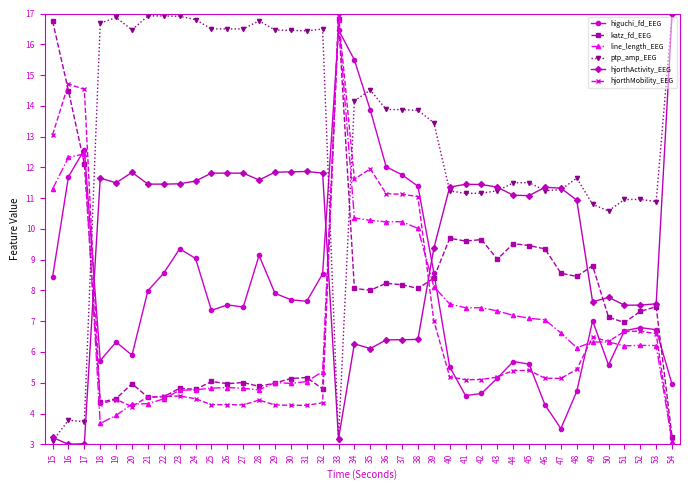

In line_length_EEG, how many points are higher than both neighbors (excluding endpoints)?

7